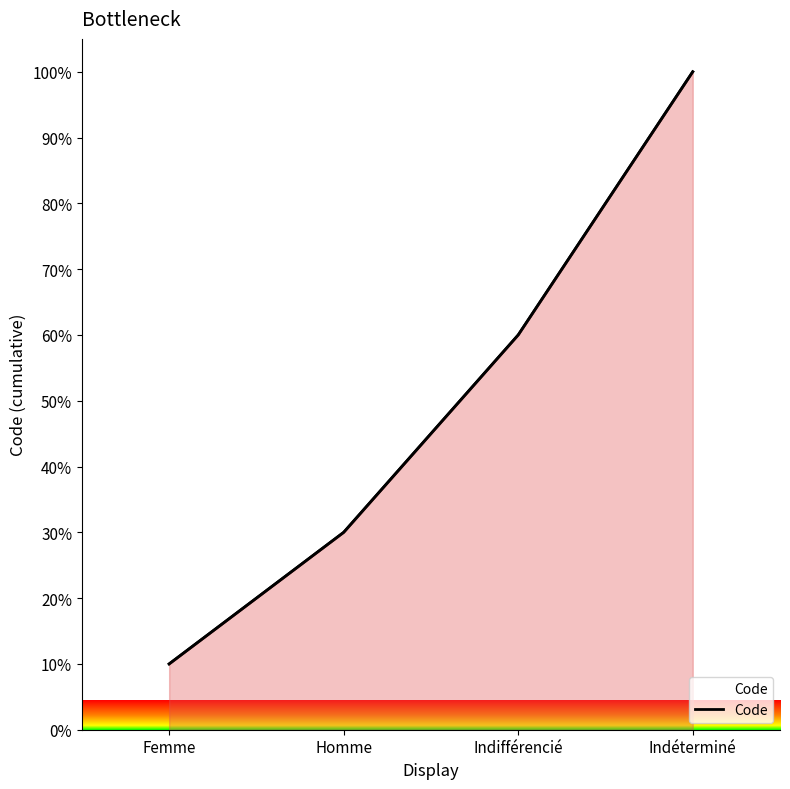

Reading left to right, extract all data points from this chart.

Femme=10	Homme=30	Indifférencié=60	Indéterminé=100